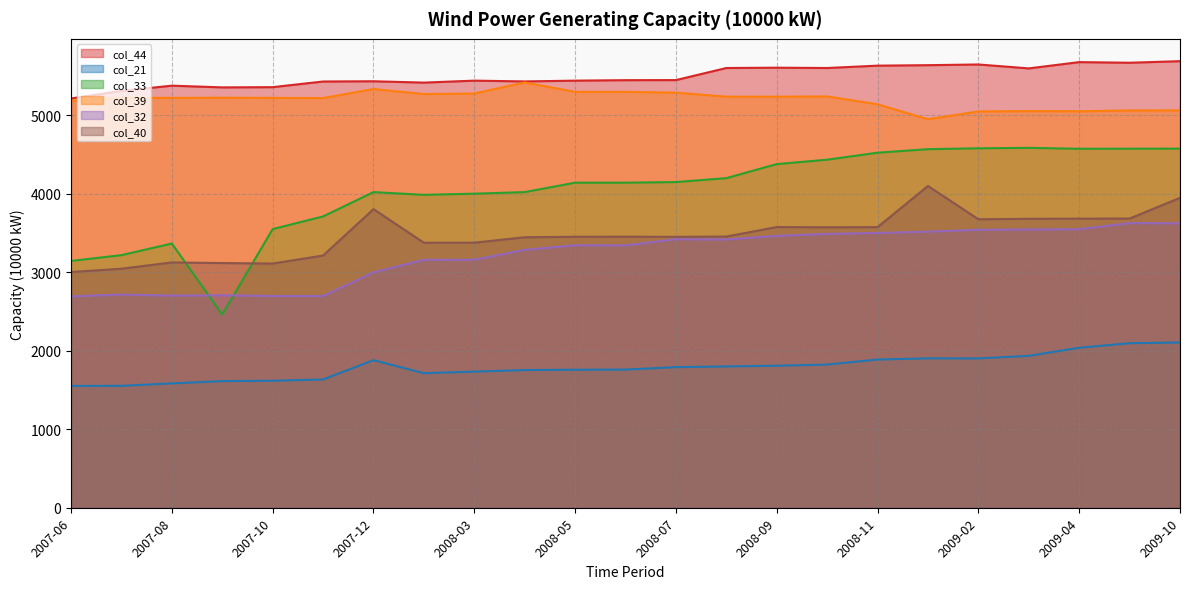

Does the chart have visible grid lines?

Yes